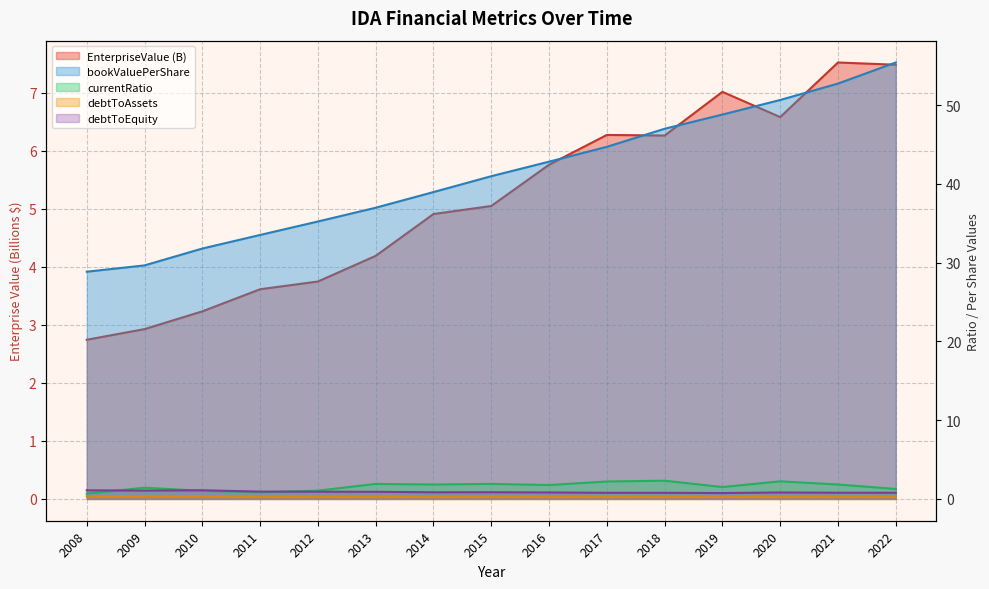

Is it true that debtToAssets equals 0.5 at 2018?

False